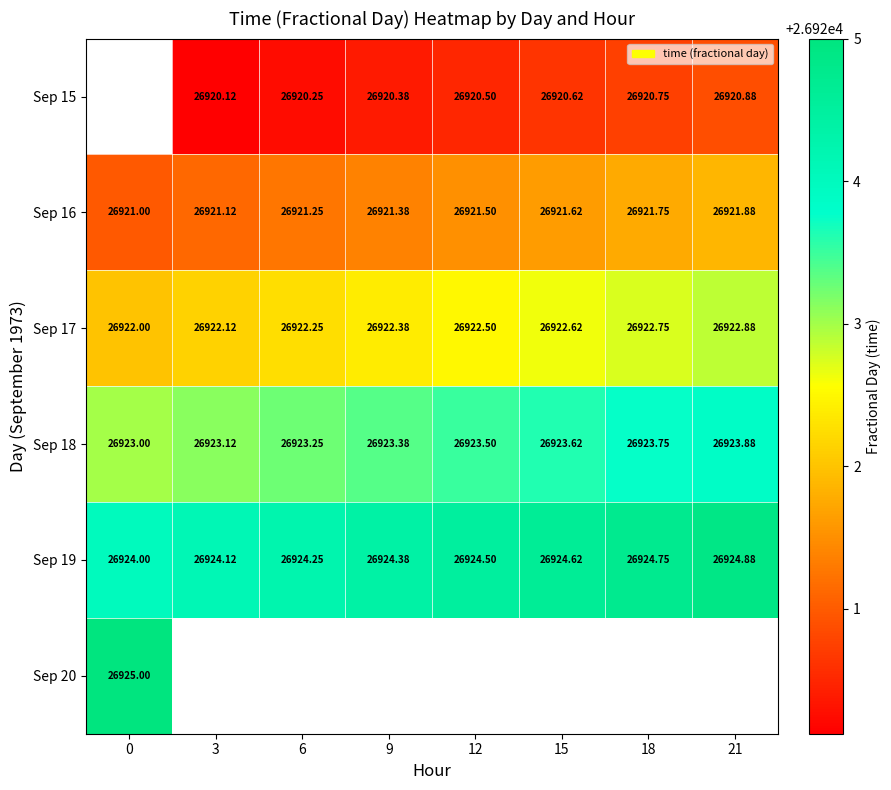

Between 9 and 6, which is larger?

9